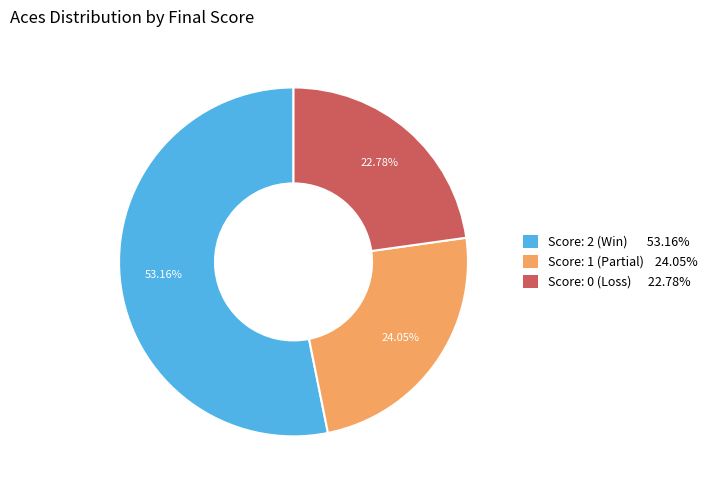

Rank the categories by value from highest to lowest.

Score: 2 (Win) 53.16%, Score: 1 (Partial) 24.05%, Score: 0 (Loss) 22.78%